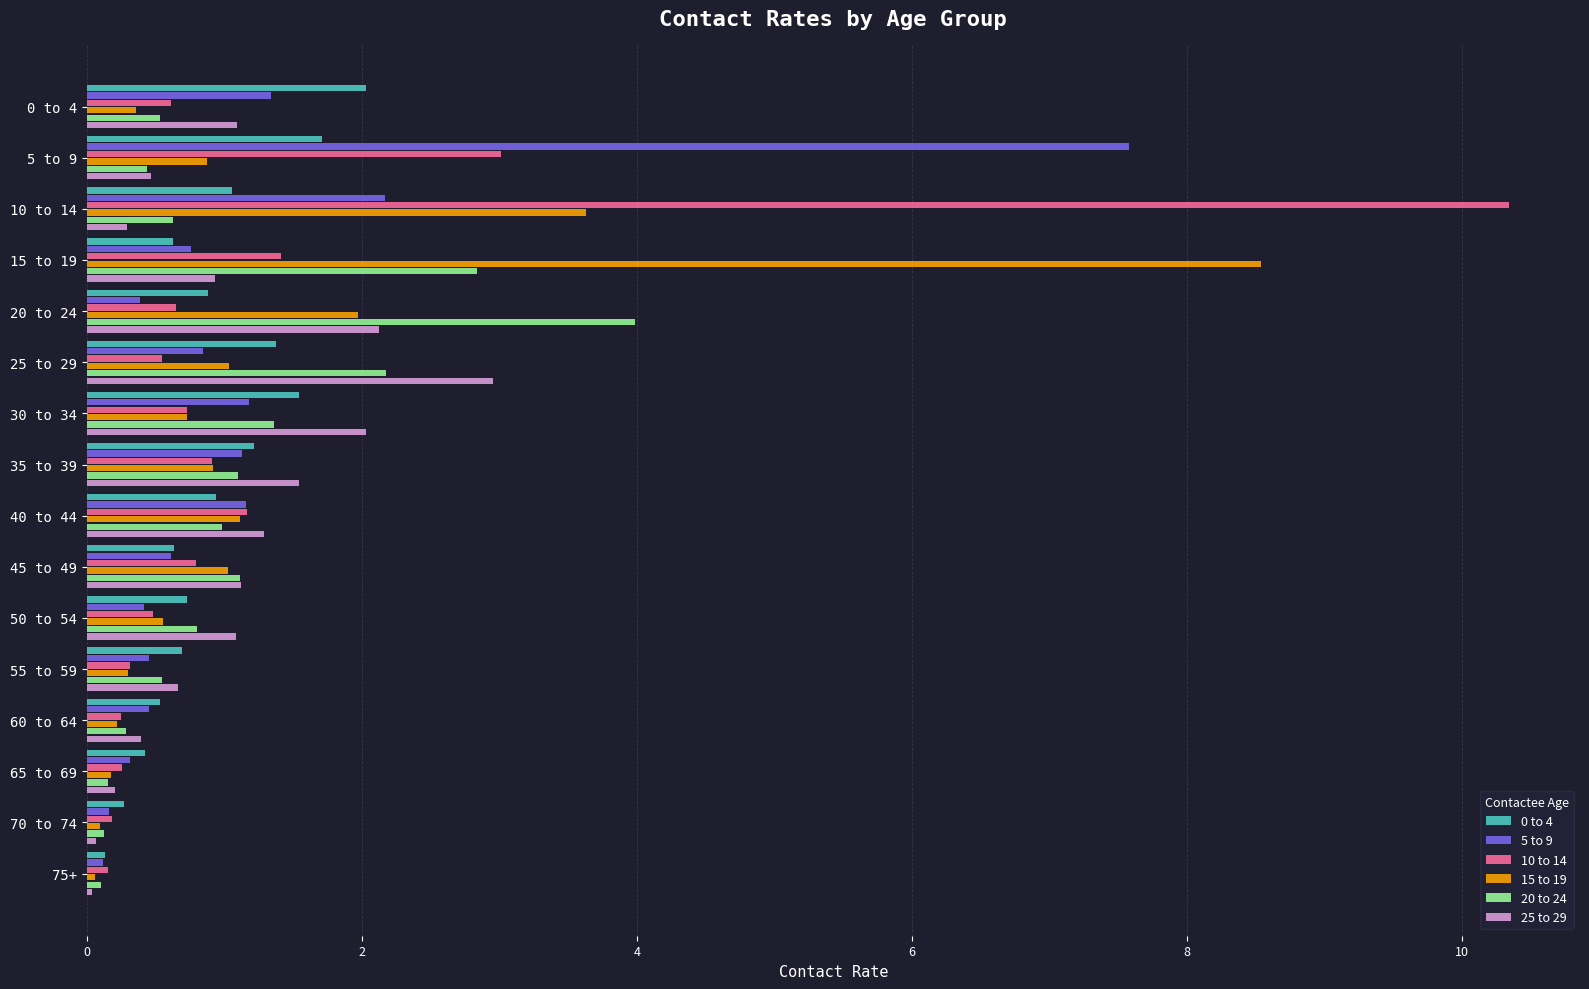

At which category is the sum across all series the highest?

10 to 14